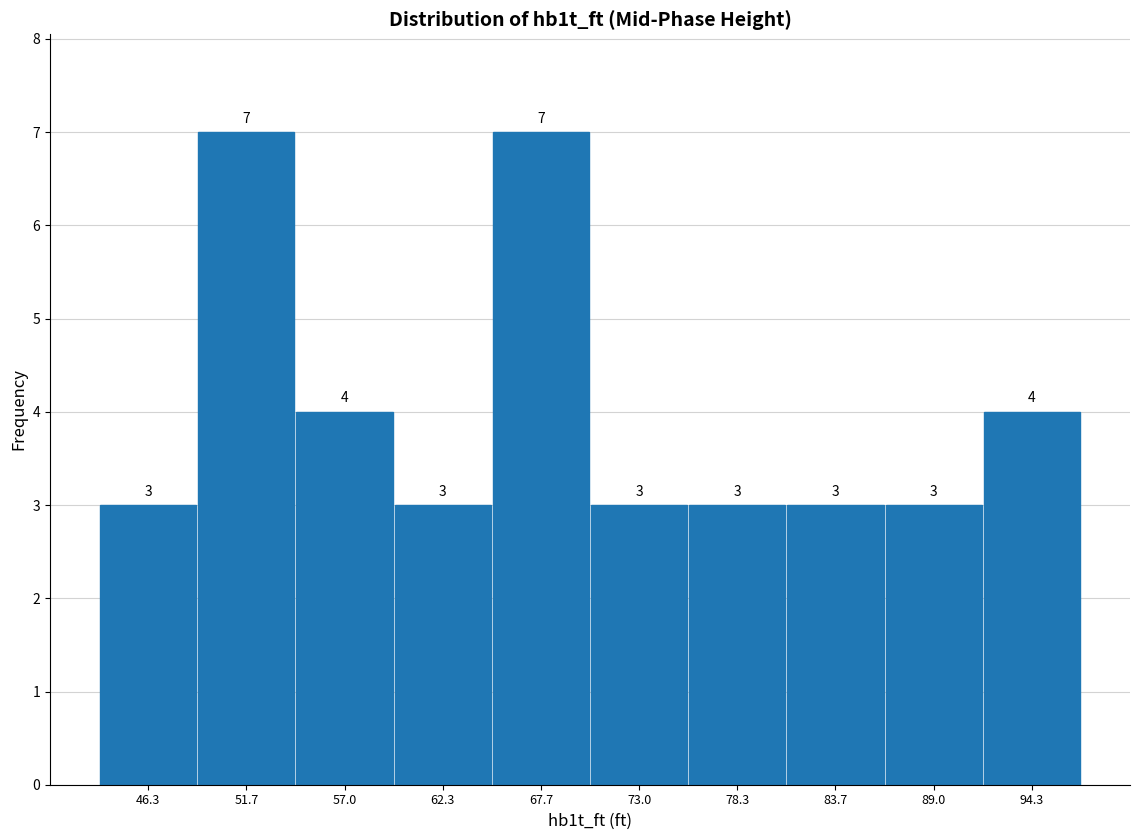

Reading left to right, transcribe this chart: for each bar, give the range it covers on the x-axis and its height. The bar edges are not printed on the chart, so give them approximately, as read against the axis.

44 to 49: 3
49 to 54: 7
54 to 60: 4
60 to 65: 3
65 to 70: 7
70 to 76: 3
76 to 81: 3
81 to 86: 3
86 to 92: 3
92 to 97: 4